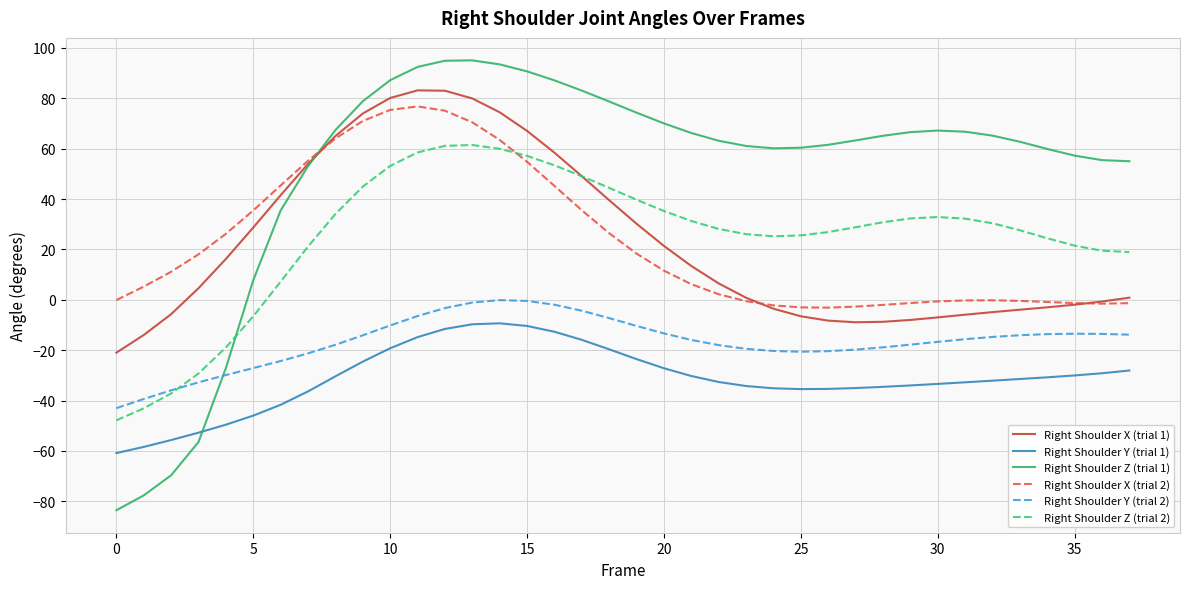

True or false: Right Shoulder Z (trial 1) and Right Shoulder Y (trial 1) cross at least once.

True